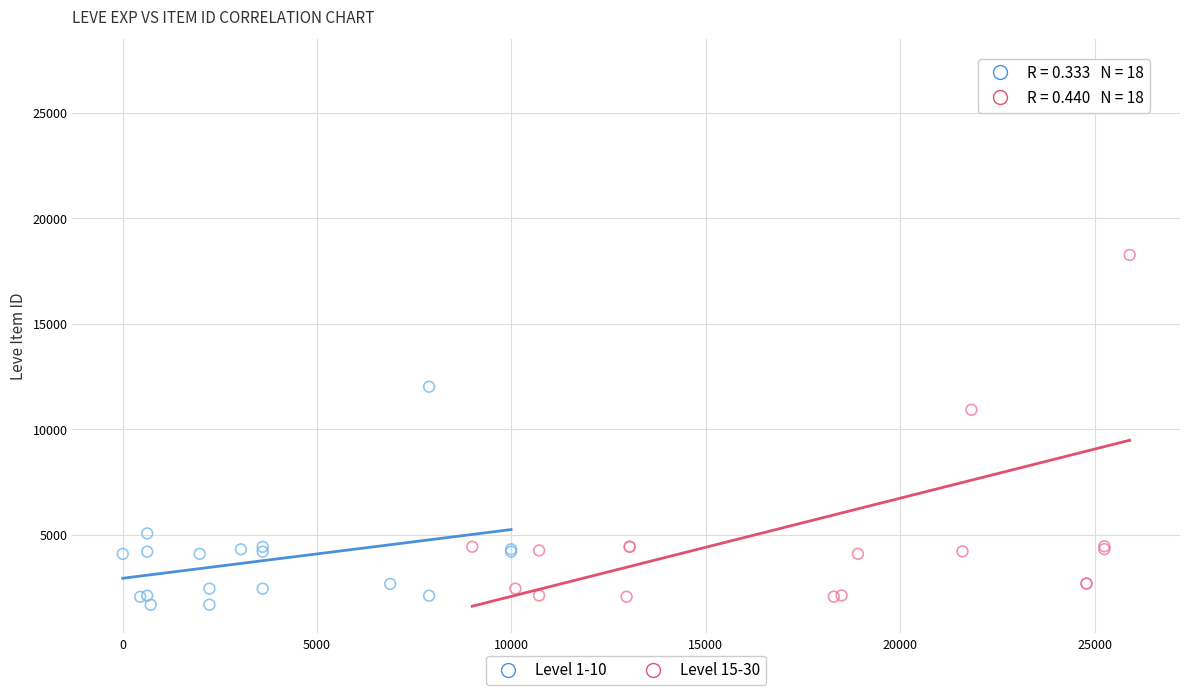

Which series has the widest spread of Y values?

Level 15-30